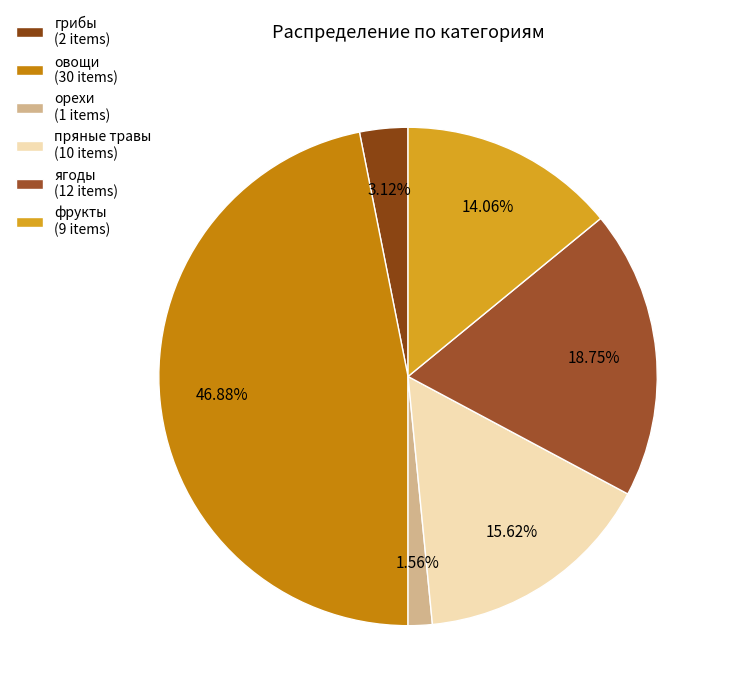

To the nearest percent, what portion does овощи represent?

47%